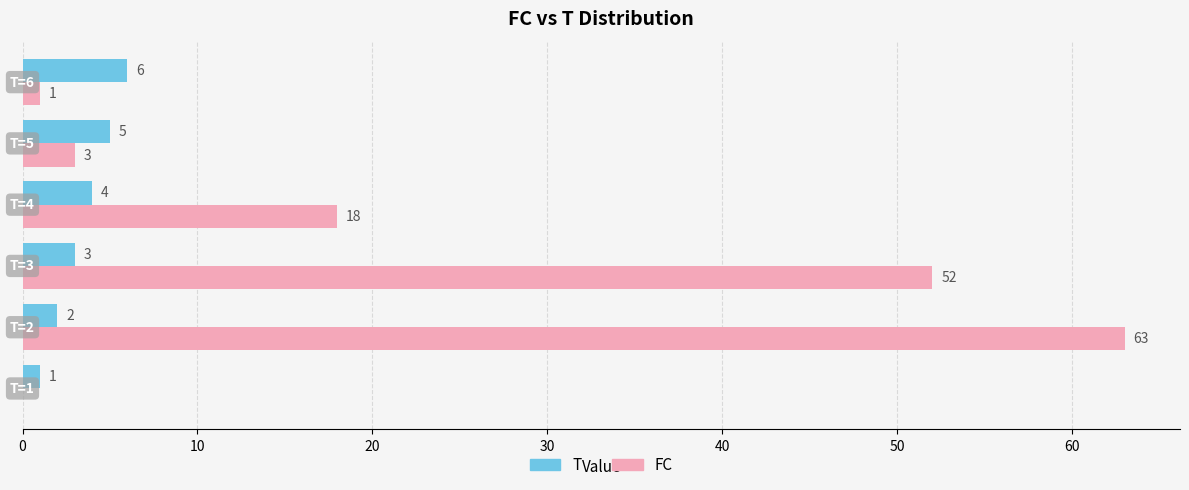

Which series has the largest total across all categories?

FC